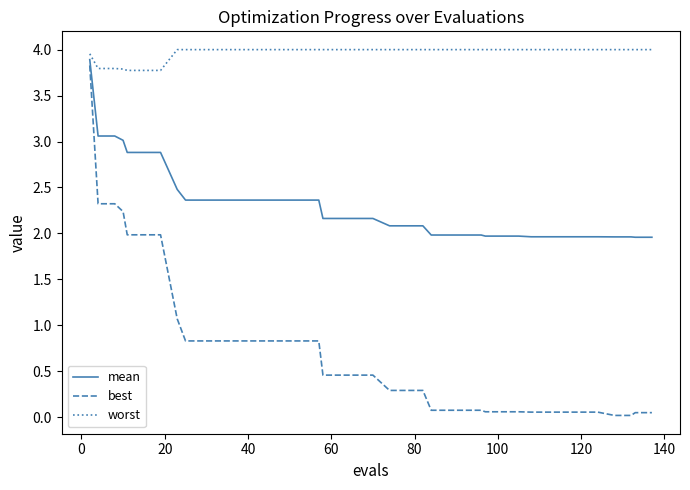

Which series has the largest range (max minus min)?

best